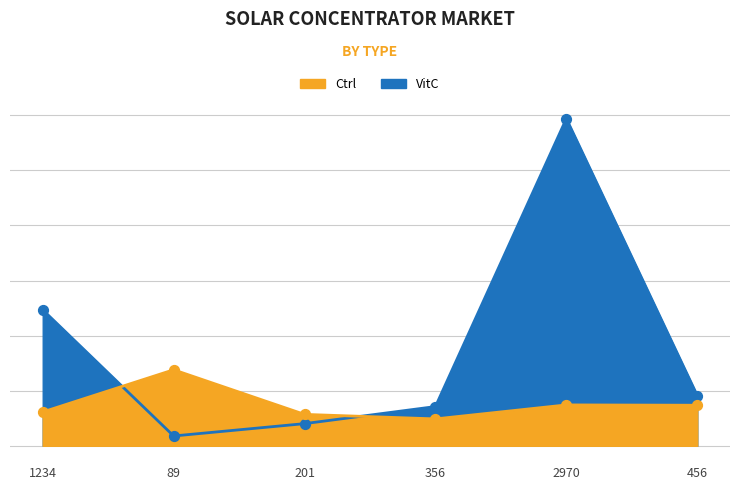

At how many categories does at least one series exceed 2808?

1